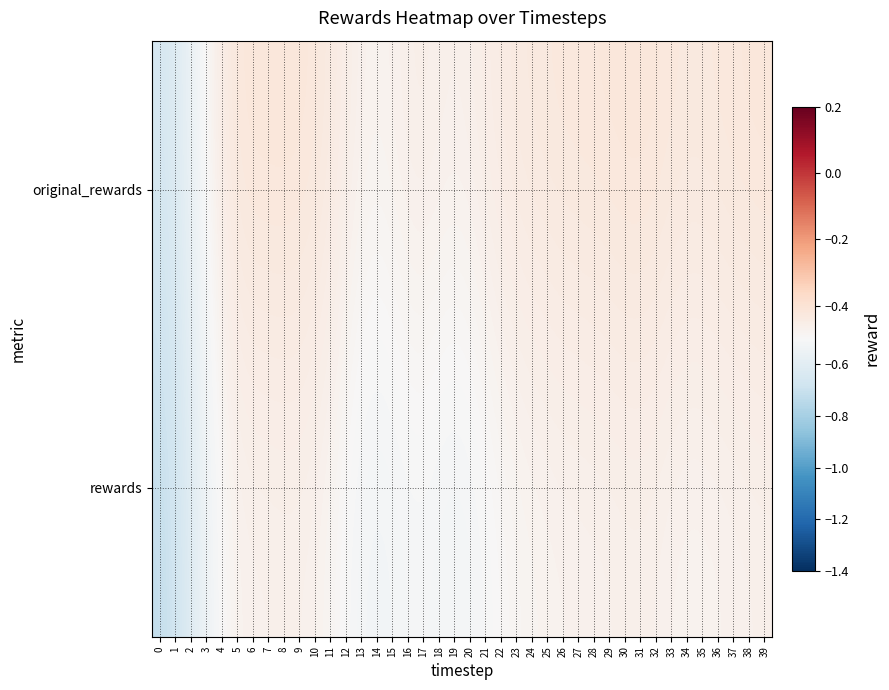

Which series changed the most between 0 and 16?

rewards